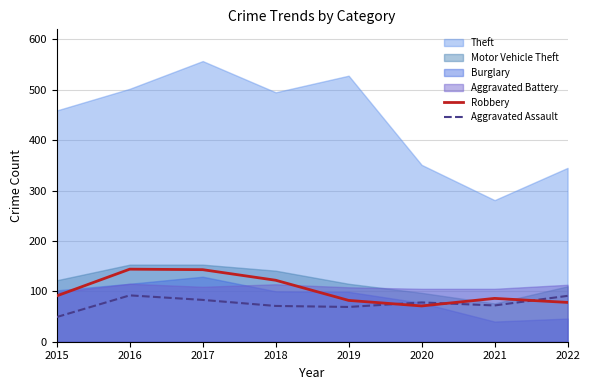

True or false: Aggravated Assault has more than 2 interior local peaks.

False